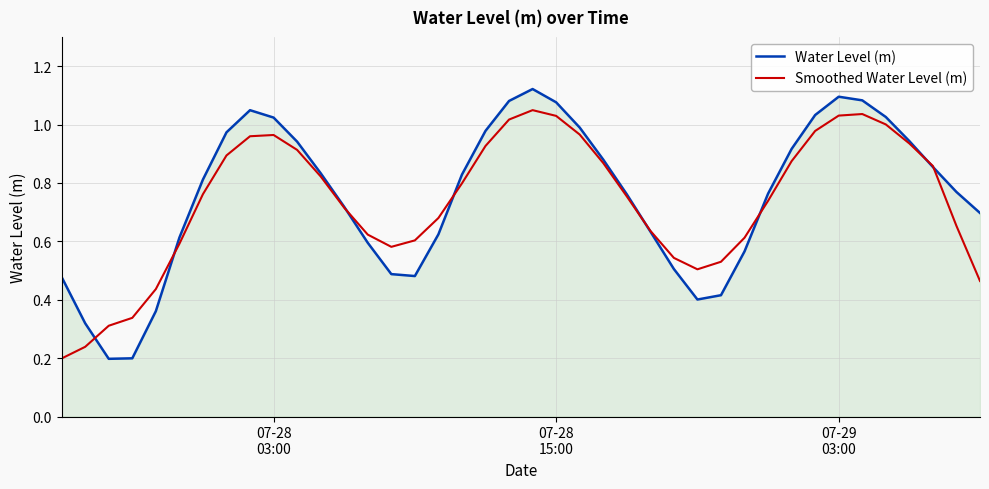

List the series in order of their peak value, highest first.

Water Level (m), Smoothed Water Level (m)